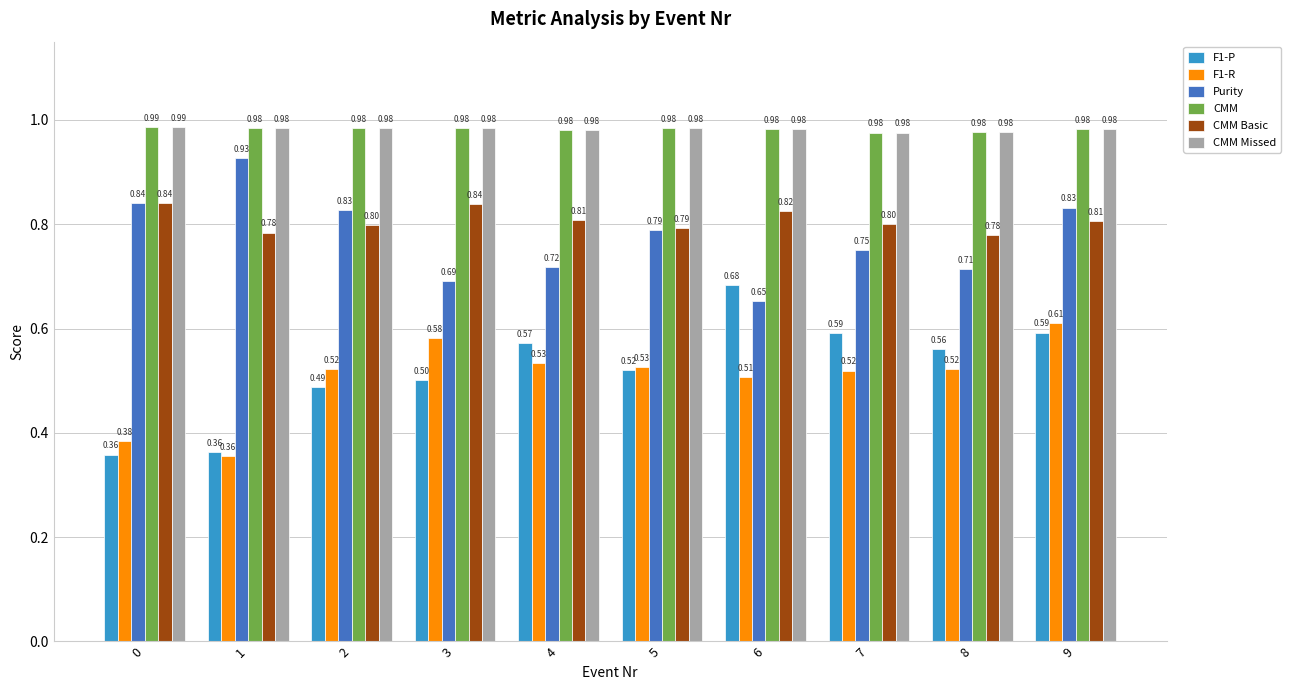

Does the chart contain stacked bars?

No